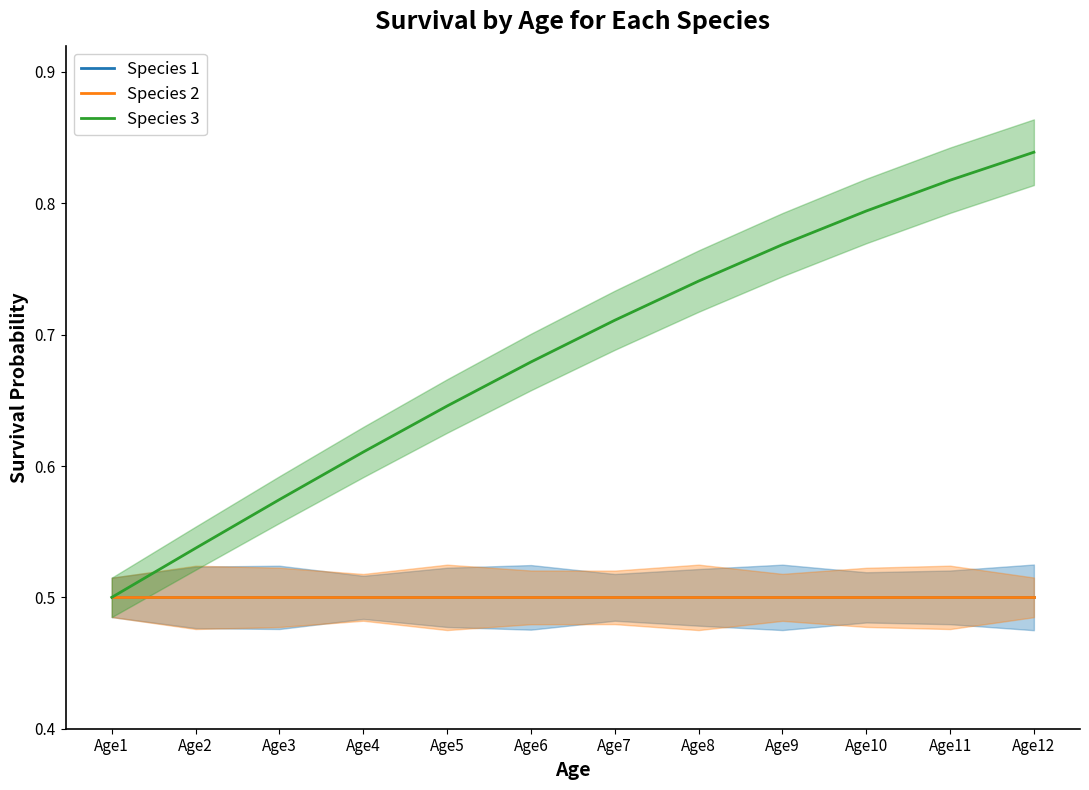

Reading left to right, extract all data points from this chart.

Species 1: Age1=0.5	Age2=0.5	Age3=0.5	Age4=0.5	Age5=0.5	Age6=0.5	Age7=0.5	Age8=0.5	Age9=0.5	Age10=0.5	Age11=0.5	Age12=0.5
Species 2: Age1=0.5	Age2=0.5	Age3=0.5	Age4=0.5	Age5=0.5	Age6=0.5	Age7=0.5	Age8=0.5	Age9=0.5	Age10=0.5	Age11=0.5	Age12=0.5
Species 3: Age1=0.5	Age2=0.5	Age3=0.6	Age4=0.6	Age5=0.6	Age6=0.7	Age7=0.7	Age8=0.7	Age9=0.8	Age10=0.8	Age11=0.8	Age12=0.8